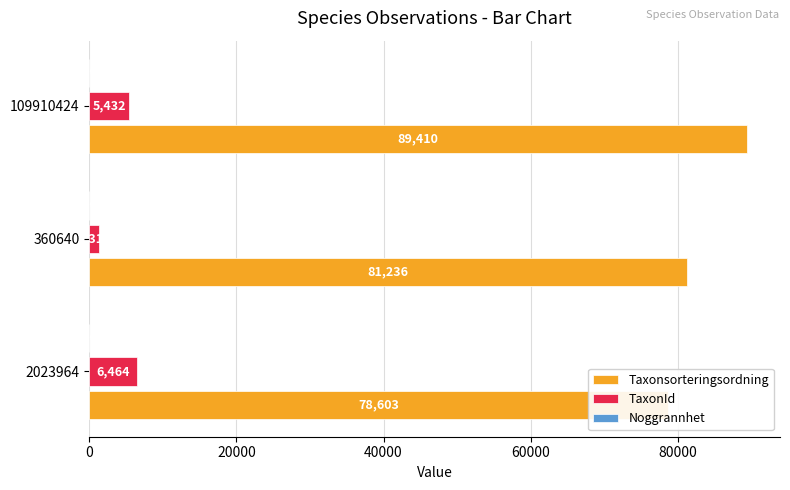

Reading left to right, what are all the values shown in this chart?

Taxonsorteringsordning: 78603.0	81236.0	89410.0
TaxonId: 6464.0	1312.0	5432.0
Noggrannhet: 0.2	0.2	0.2